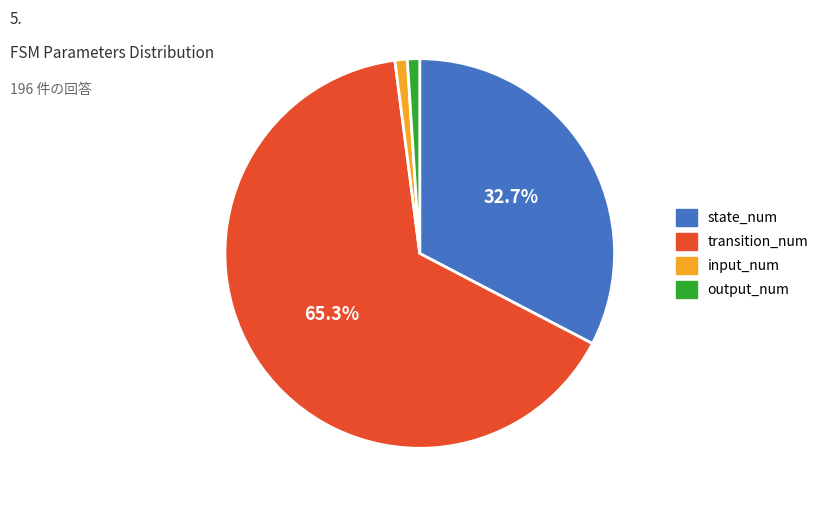

To the nearest percent, what percentage of the pie is input_num?

1%